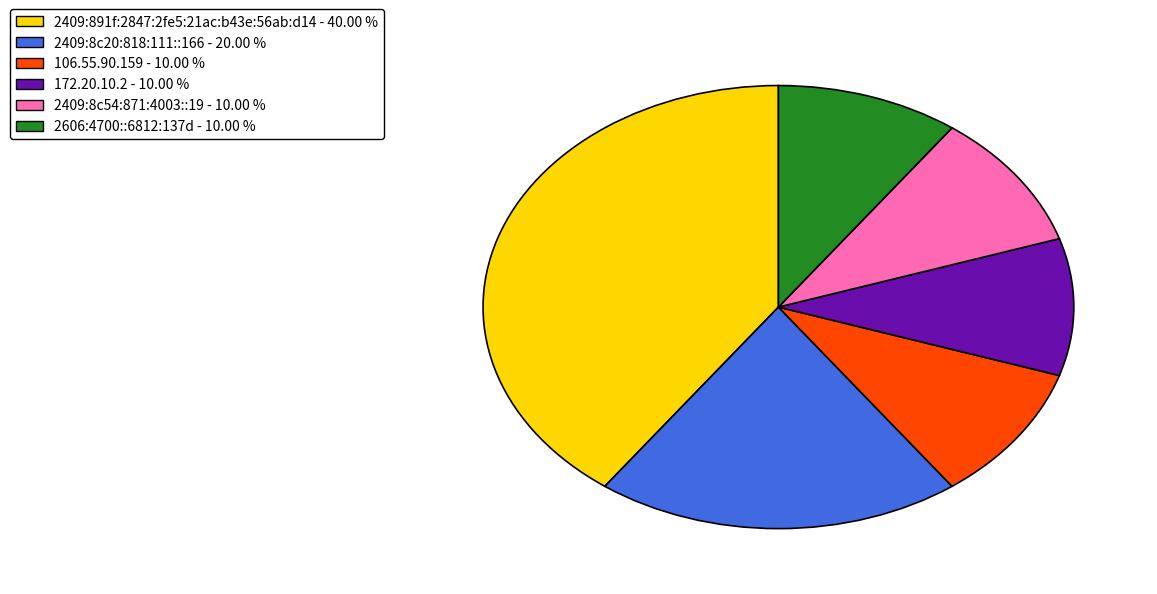

Is there any slice that represents more than half of the pie?

No